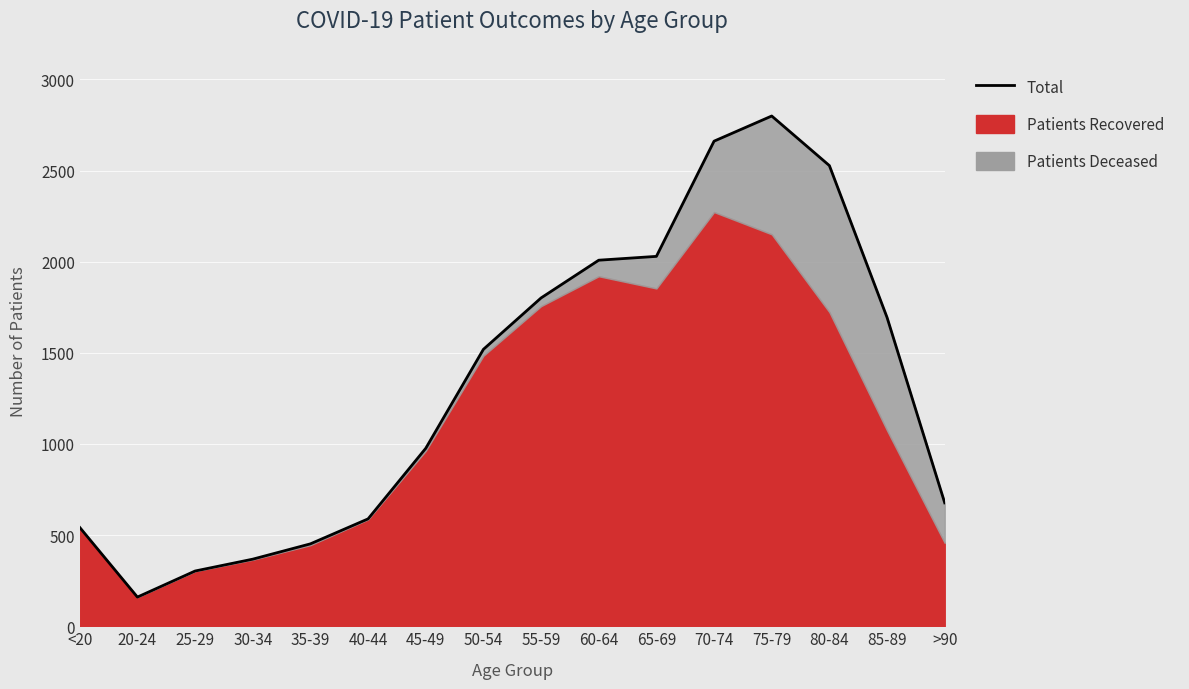

True or false: the data has more than 0 interior local peaks.

True